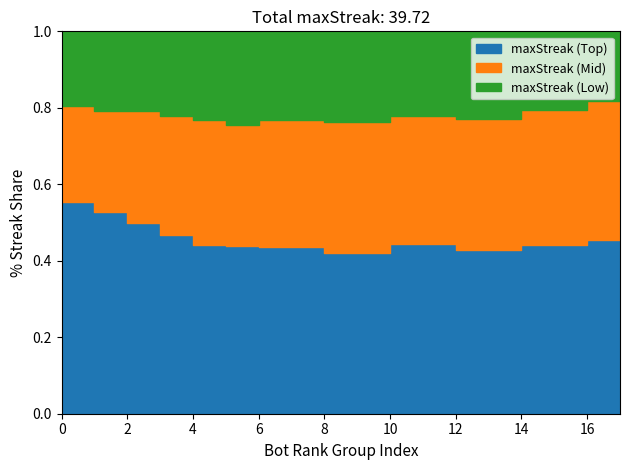

How many values in the maxStreak (Low) series exceed 9?

6